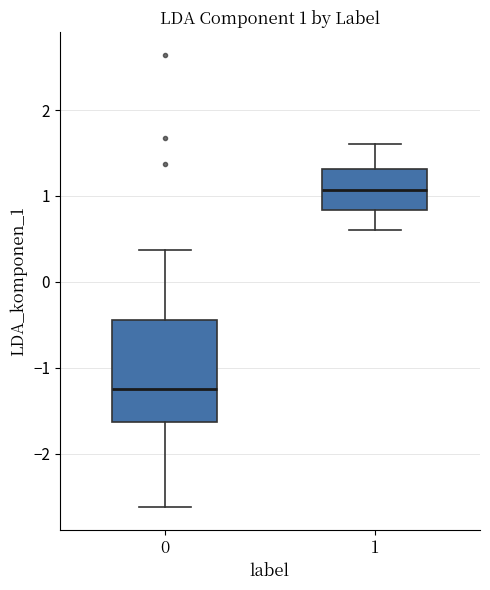

Which box's median line is the highest?

1